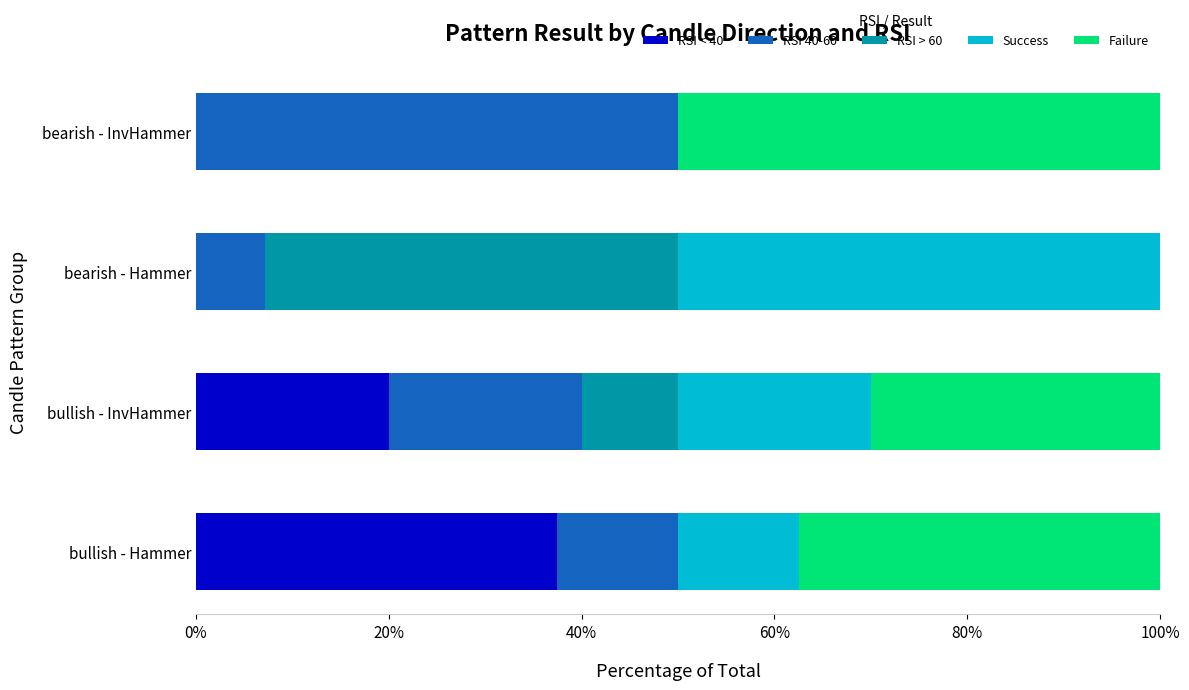

What is the sum of all RSI < 40 values?

57.5